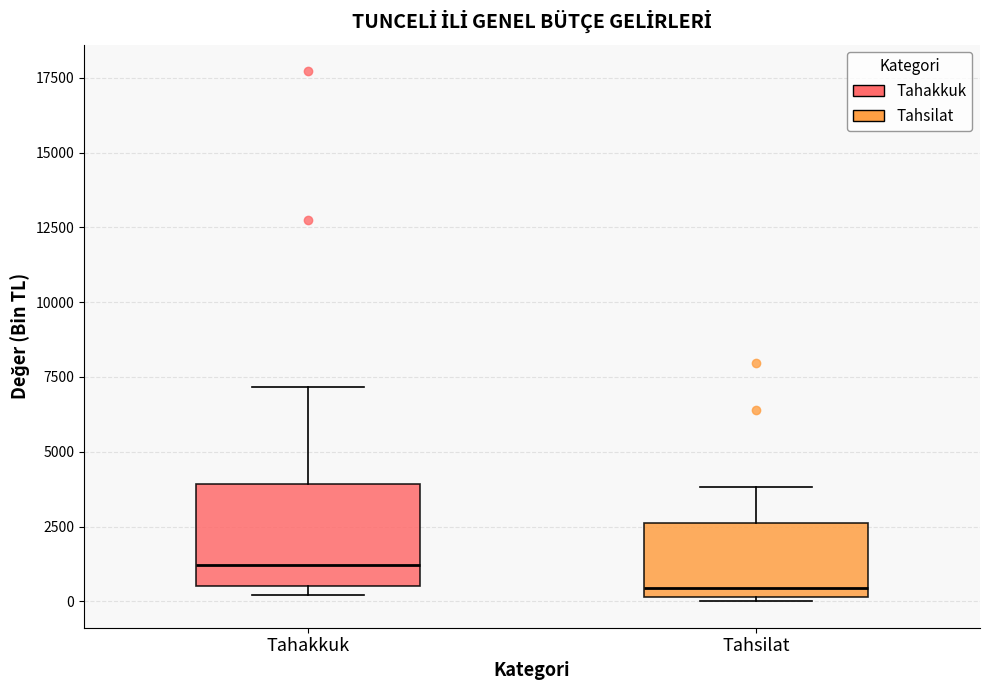

Which box's median line is the lowest?

Tahsilat